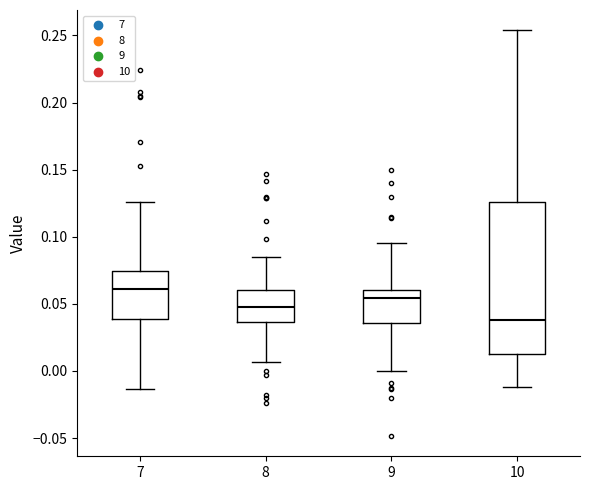

Reading left to right, read every box against the y-axis: the position of its median line, the range the box covers, and the ends of its whiskers. The values are not printed on the chart, so give them approximately, as read against the axis.

7: median 0.060, box 0.040 to 0.075, whiskers -0.015 to 0.125
8: median 0.050, box 0.035 to 0.060, whiskers 0.005 to 0.085
9: median 0.055, box 0.035 to 0.060, whiskers 0.000 to 0.095
10: median 0.040, box 0.015 to 0.125, whiskers -0.010 to 0.255